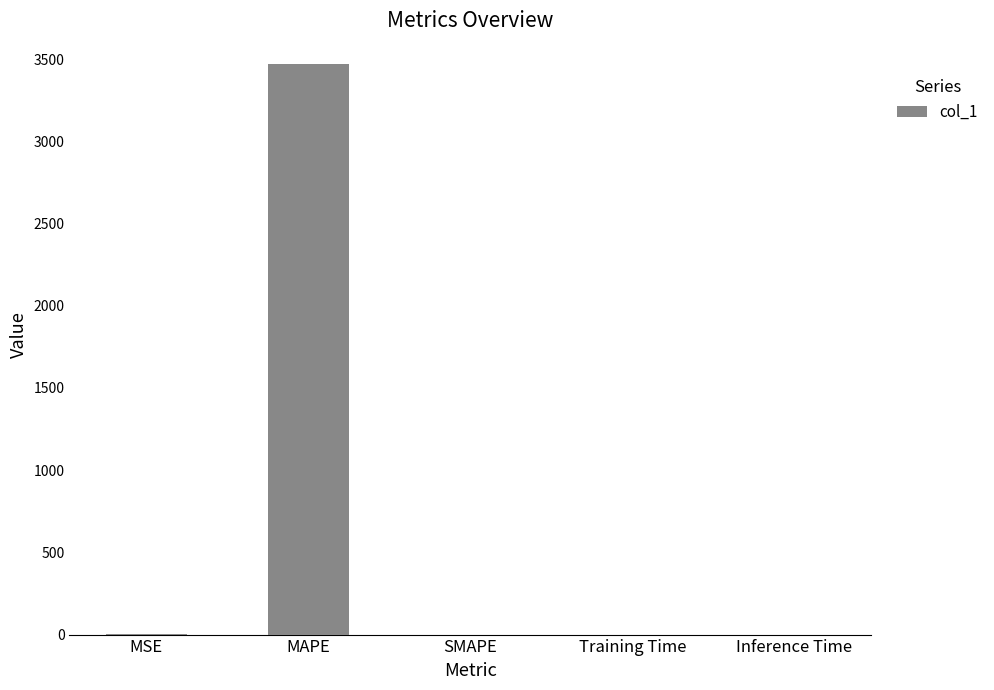

The value at MAPE is 1228.5. True or false?

False